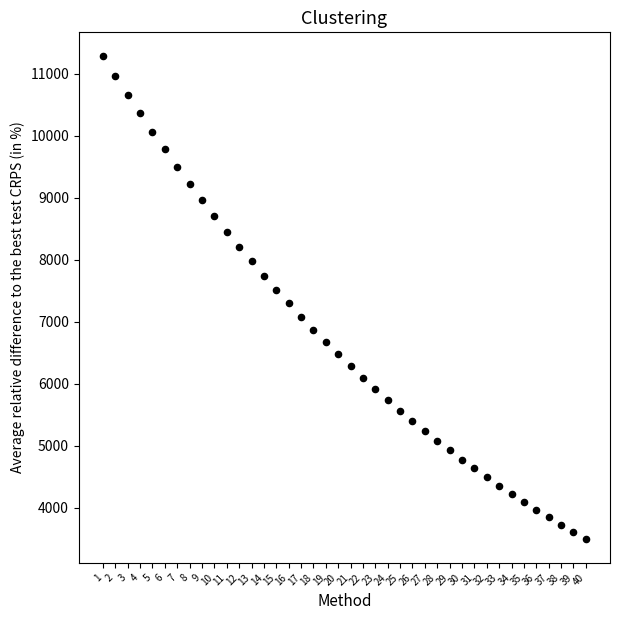

What is the range of Y values (max minus min)?

7781.4